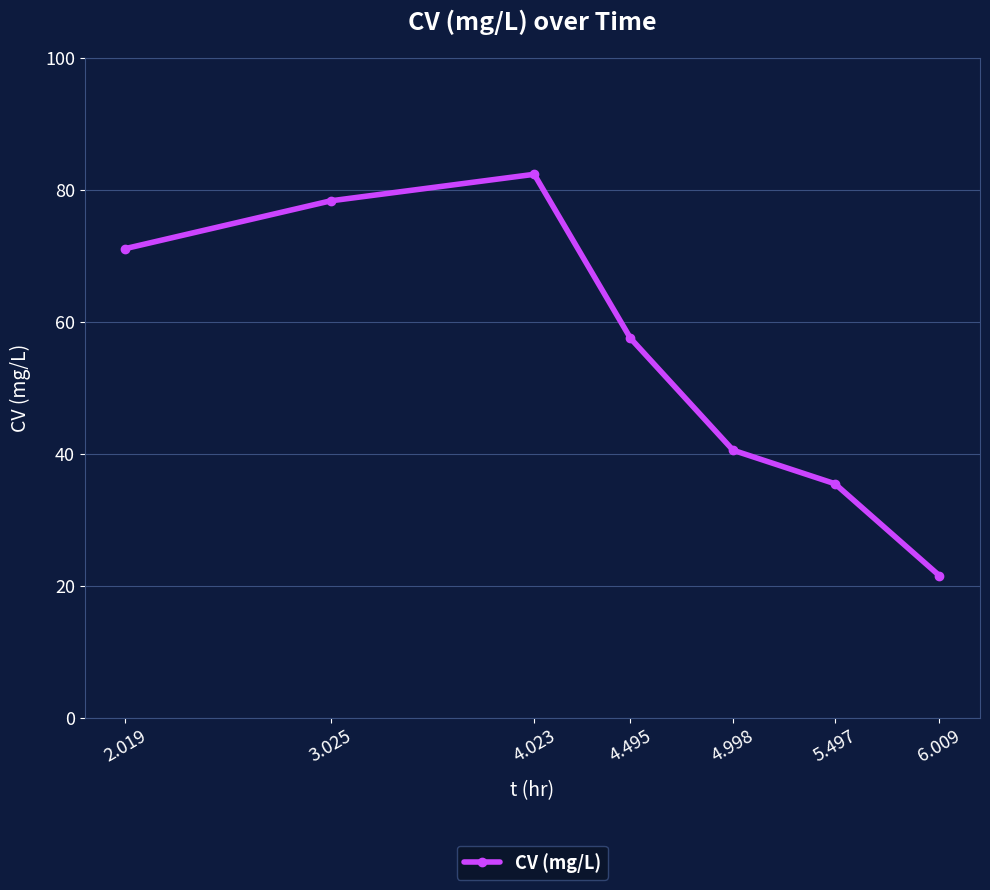

How many series are shown in this chart?

1